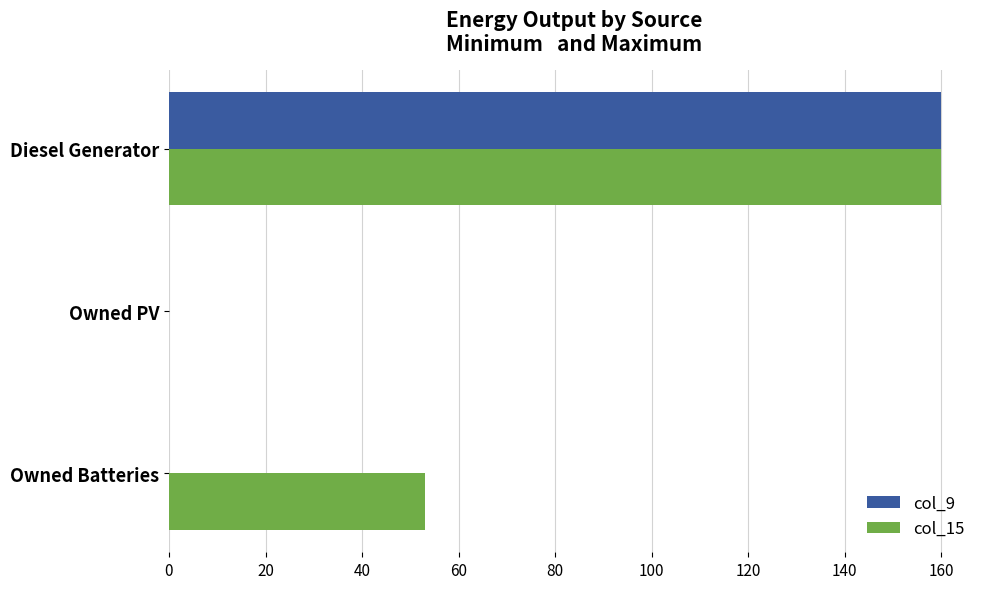

What is the total value across all series at Diesel Generator?

320.0